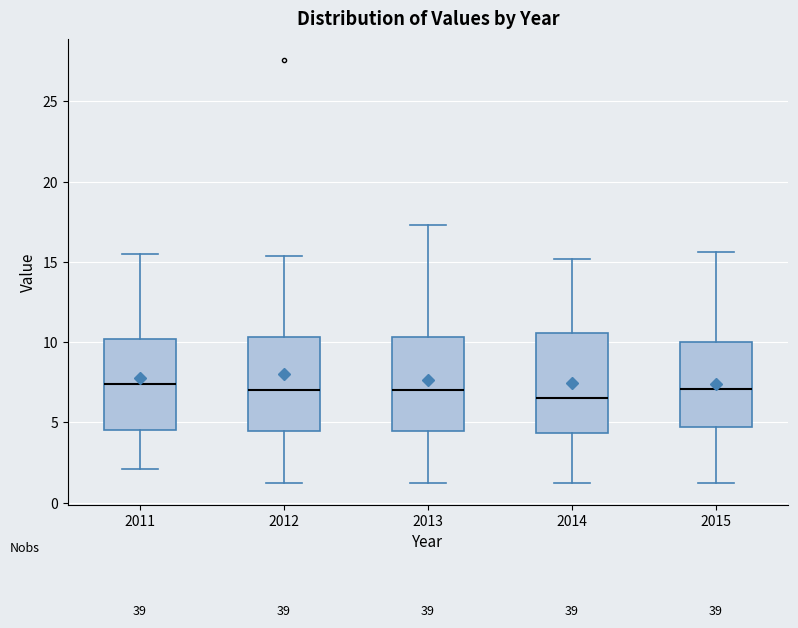

Where is the lower edge of the box at x = 2013 on the y-axis? The values are not printed on the chart, so give them approximately, as read against the axis.

4.5